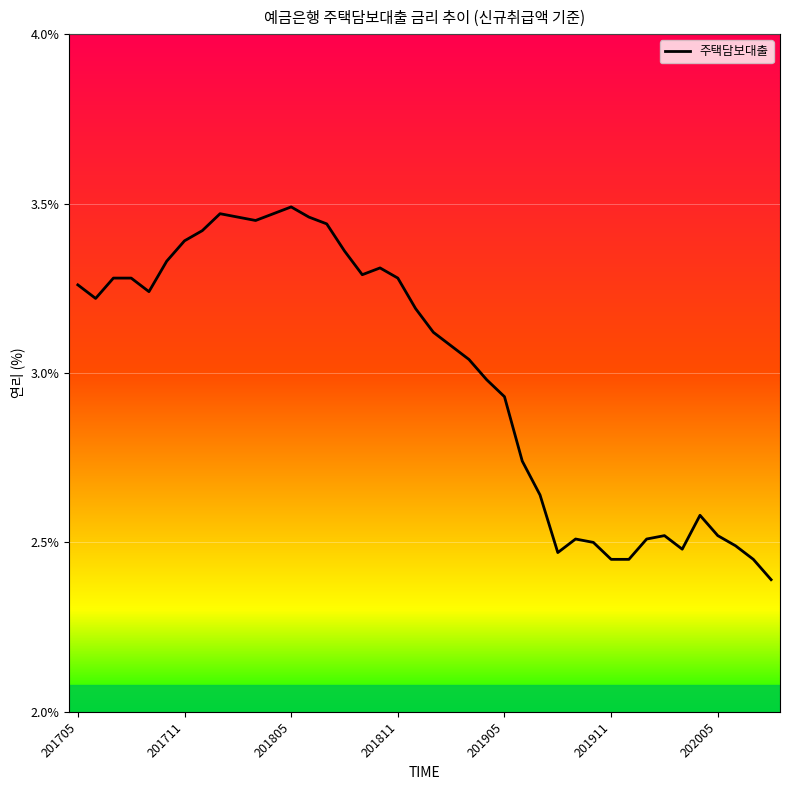

What is the minimum value shown in the chart?

2.4